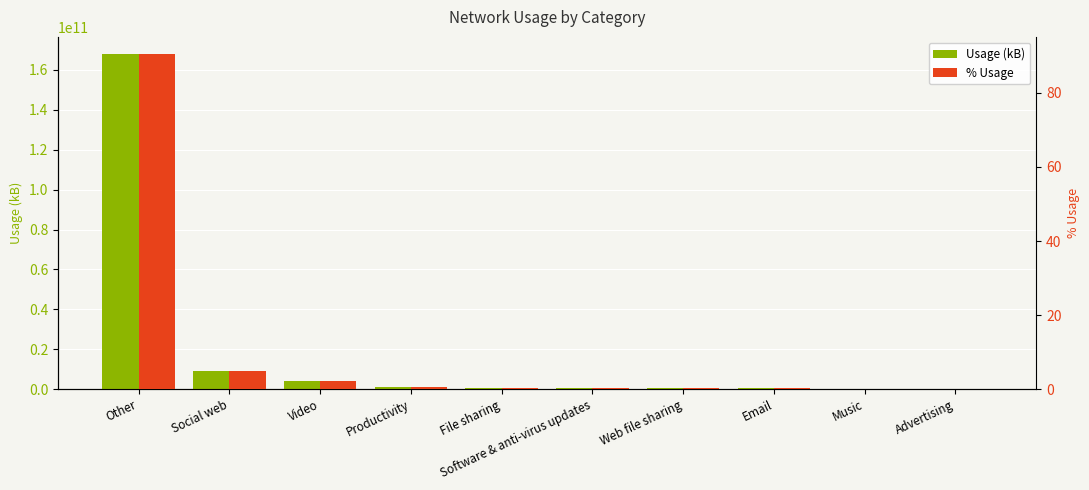

What is the average value of the % Usage series?

10.0